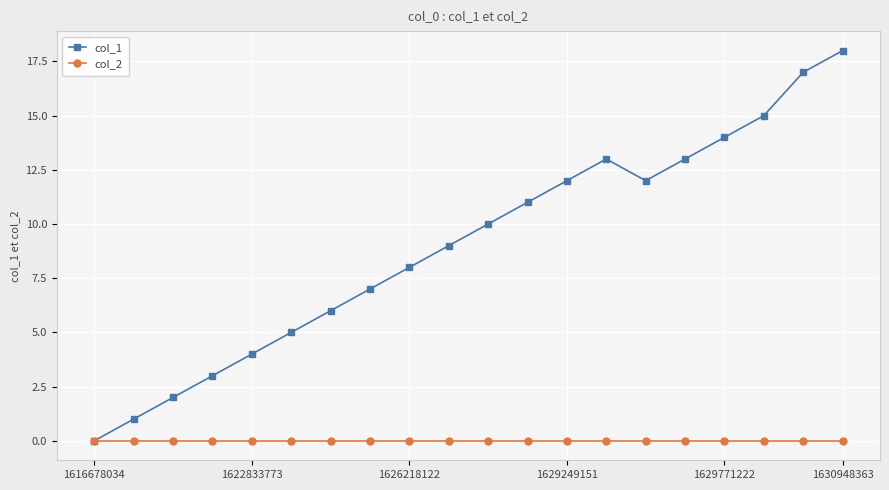

Which series has the largest range (max minus min)?

col_1